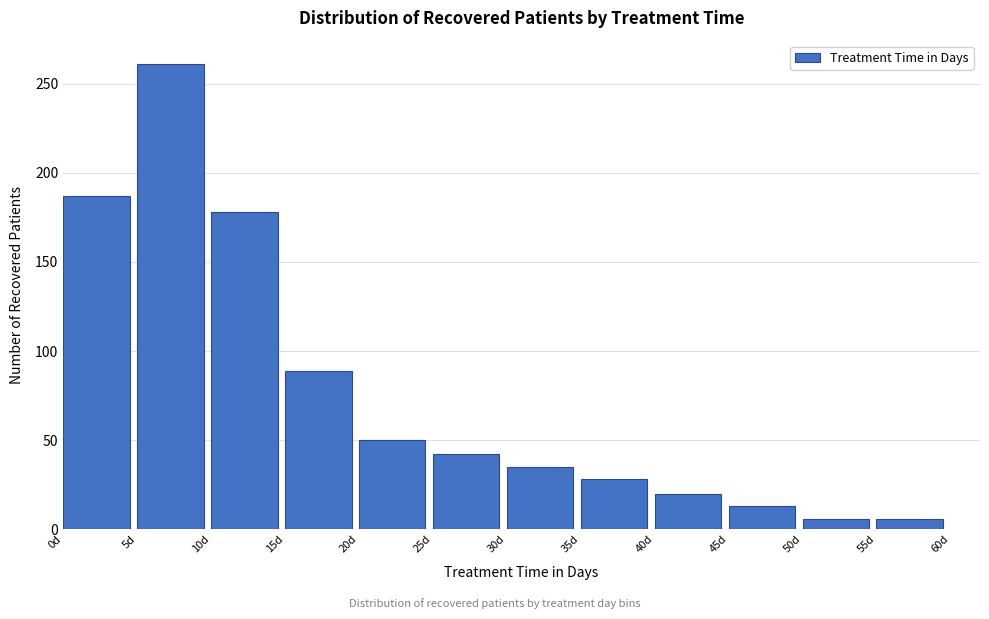

Reading left to right, list every bar in this chart as the range it spans on the x-axis followed by its height. The values are not printed on the chart, so give them approximately, as read against the axis.

0 to 5: 185
5 to 10: 260
10 to 15: 180
15 to 20: 90
20 to 25: 50
25 to 30: 40
30 to 35: 35
35 to 40: 30
40 to 45: 20
45 to 50: 15
50 to 55: 5
55 to 60: 5